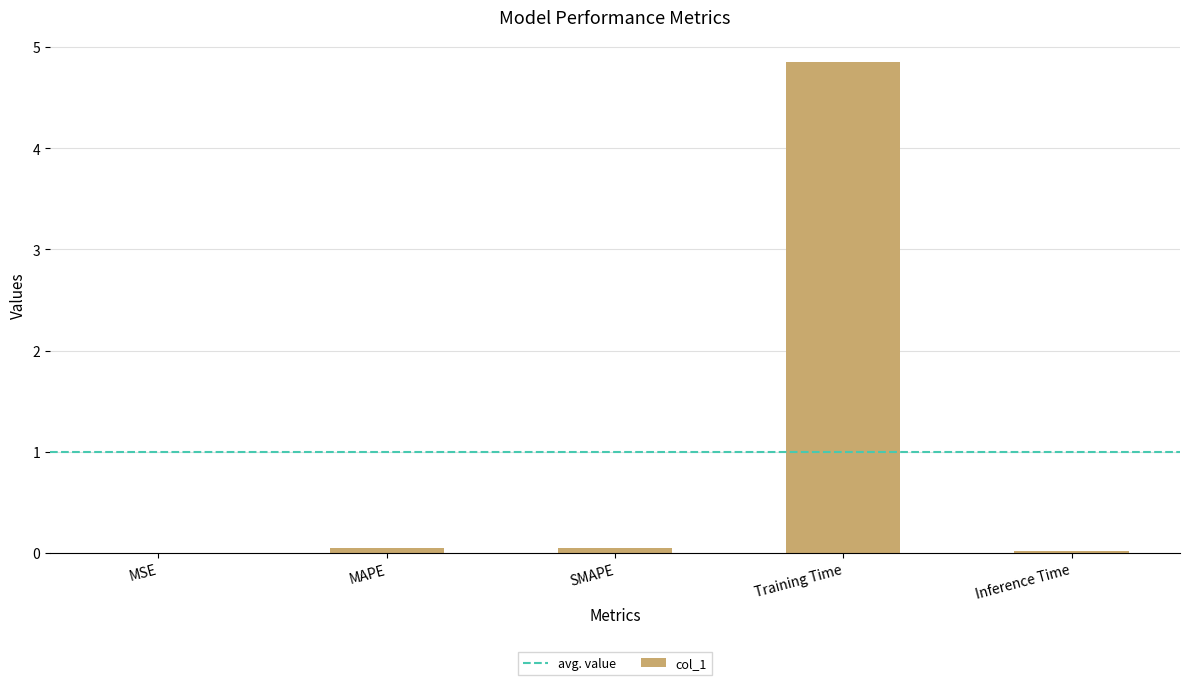

What is the maximum value shown in the chart?

4.9